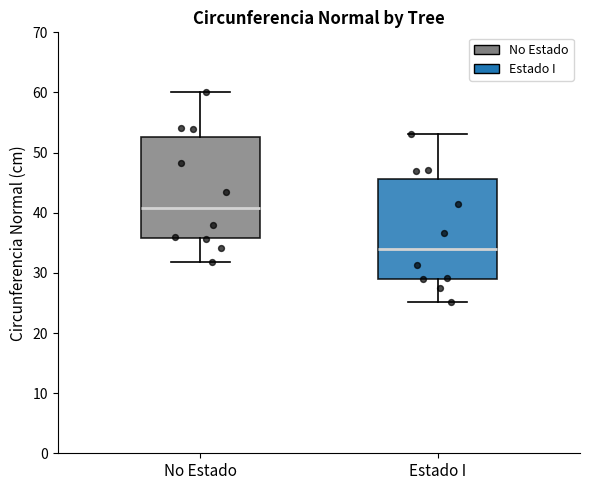

Which box has the lowest median line?

Estado I